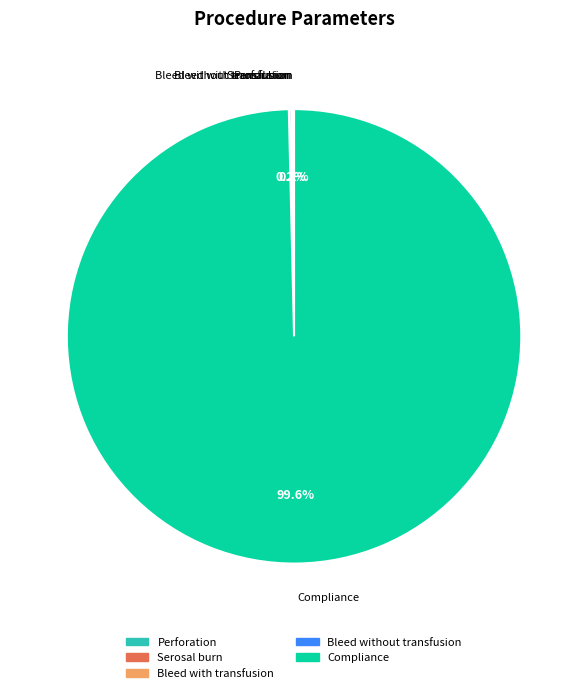

Which slice is the largest?

Compliance